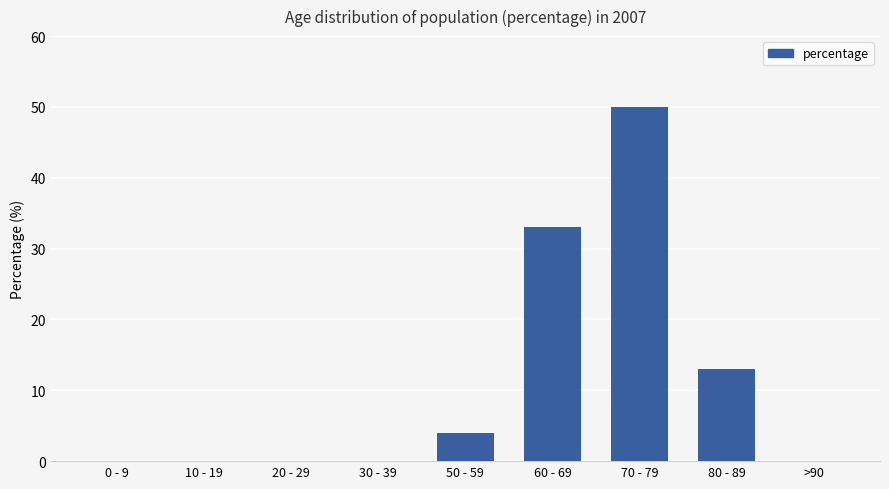

Reading left to right, what are all the values shown in this chart?

0	0	0	0	4	33	50	13	0